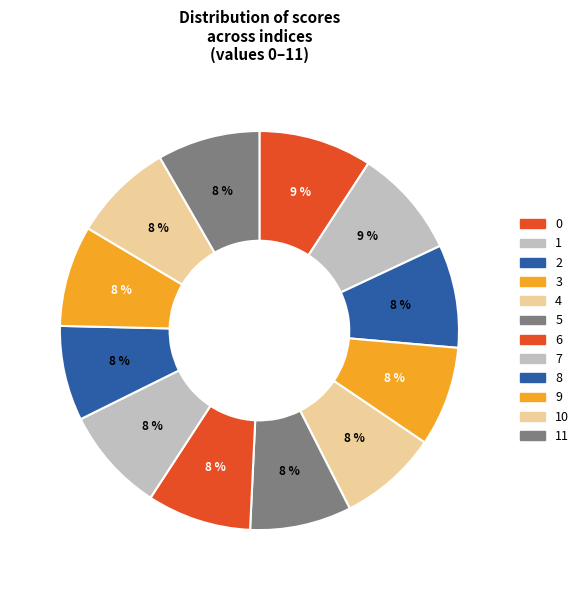

To the nearest percent, what portion does 11 represent?

8%